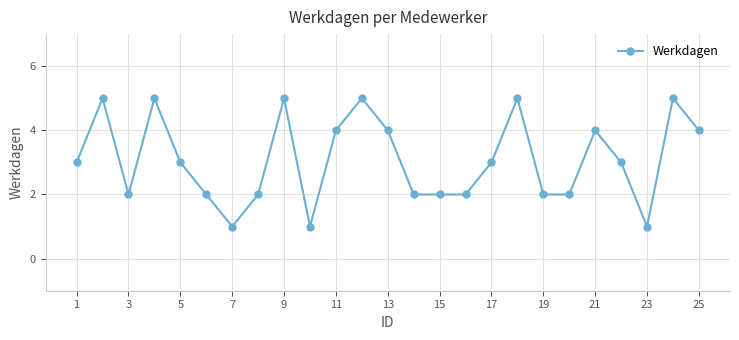

Does the chart display data point markers on the line(s)?

Yes